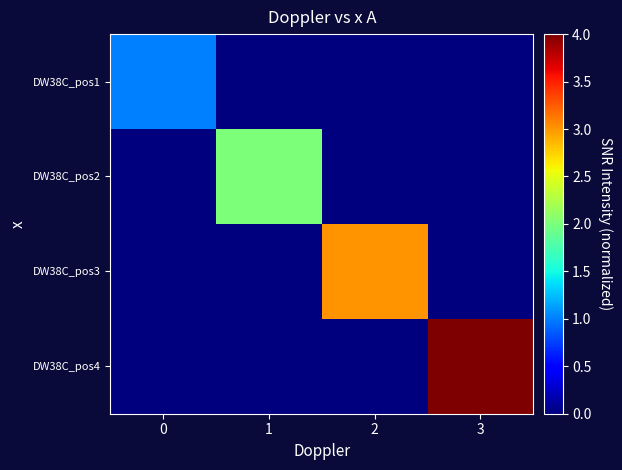

Reading left to right, what are all the values shown in this chart?

DW38C_pos1: 0=1	1=0	2=0	3=0
DW38C_pos2: 0=0	1=2	2=0	3=0
DW38C_pos3: 0=0	1=0	2=3	3=0
DW38C_pos4: 0=0	1=0	2=0	3=4